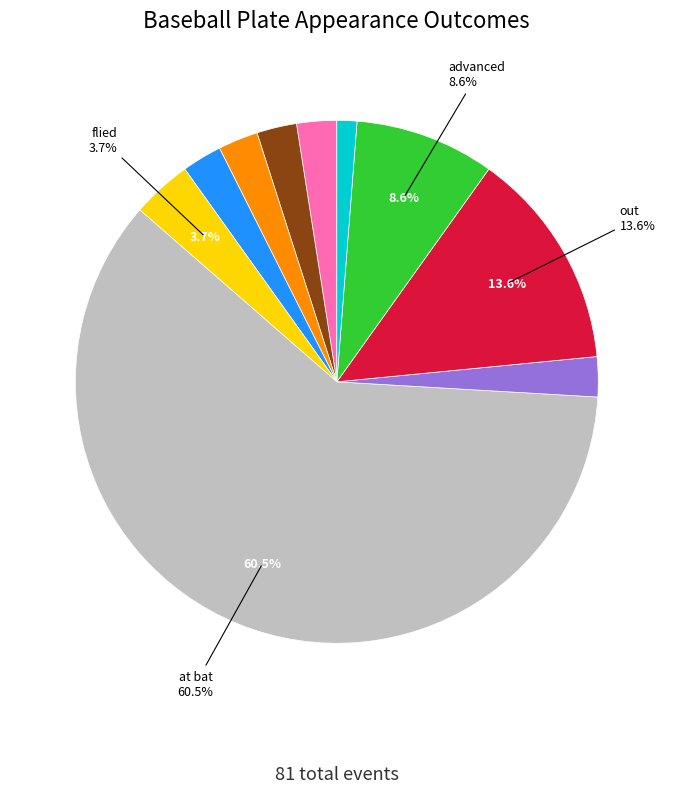

To the nearest percent, what is the average slice percentage?

10%